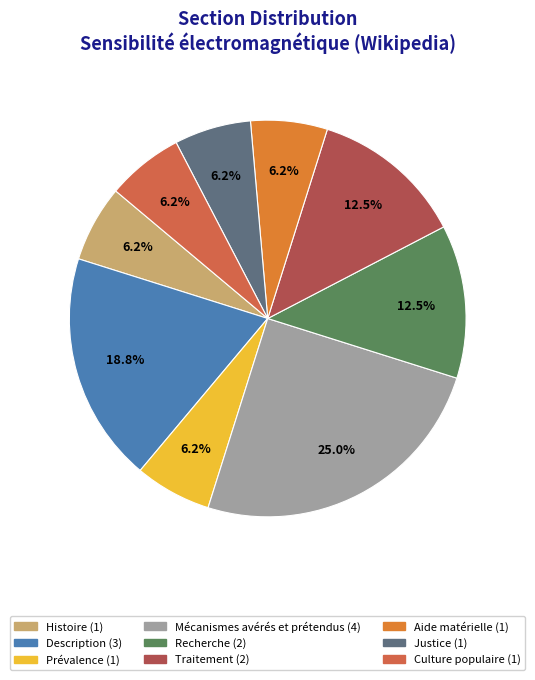

To the nearest percent, what is the difference between the Traitement and Mécanismes avérés et prétendus slice percentages?

12%